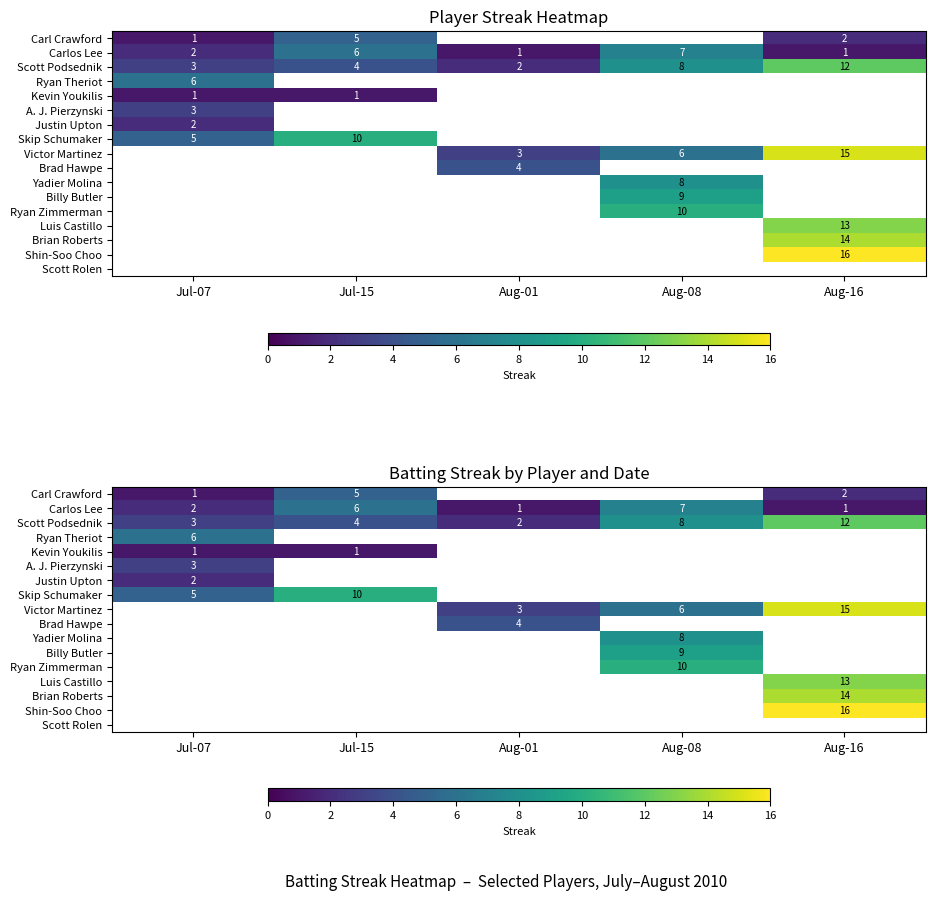

Which category has the lowest value across all series?

Jul-07